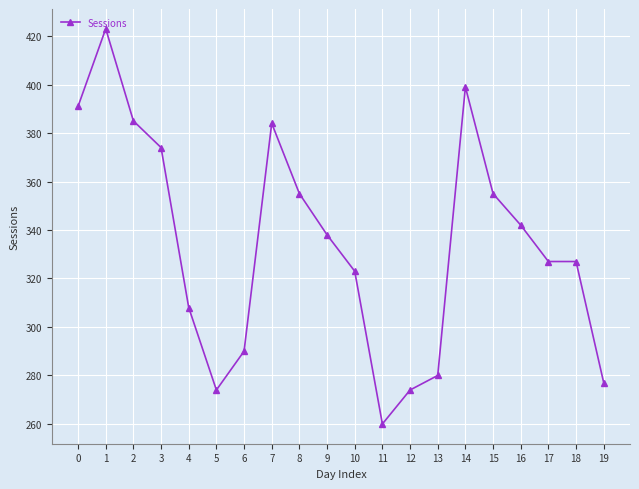

At which category does the chart reach its minimum across all series?

11